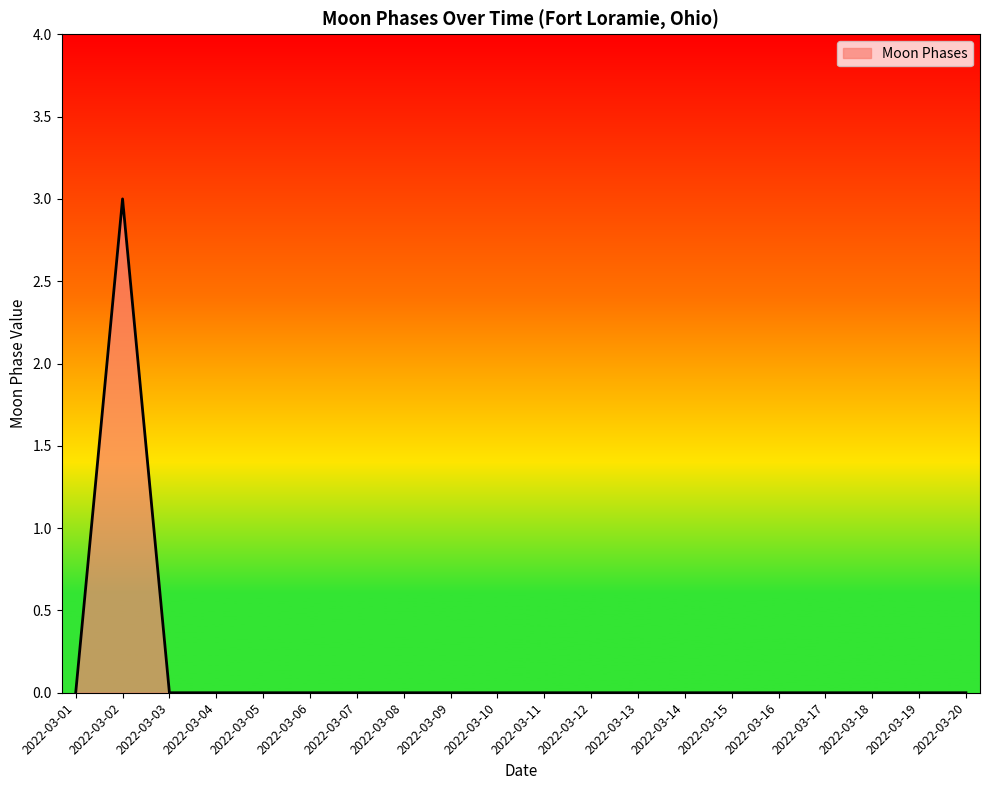

Which has a higher value, 2022-03-10 or 2022-03-02?

2022-03-02